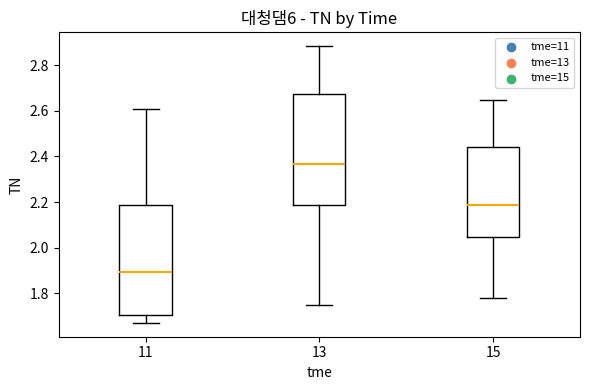

Reading left to right, read every box against the y-axis: the position of its median line, the range the box covers, and the ends of its whiskers. The values are not printed on the chart, so give them approximately, as read against the axis.

11: median 1.90, box 1.70 to 2.18, whiskers 1.68 to 2.62
13: median 2.36, box 2.18 to 2.68, whiskers 1.76 to 2.88
15: median 2.18, box 2.04 to 2.44, whiskers 1.78 to 2.64